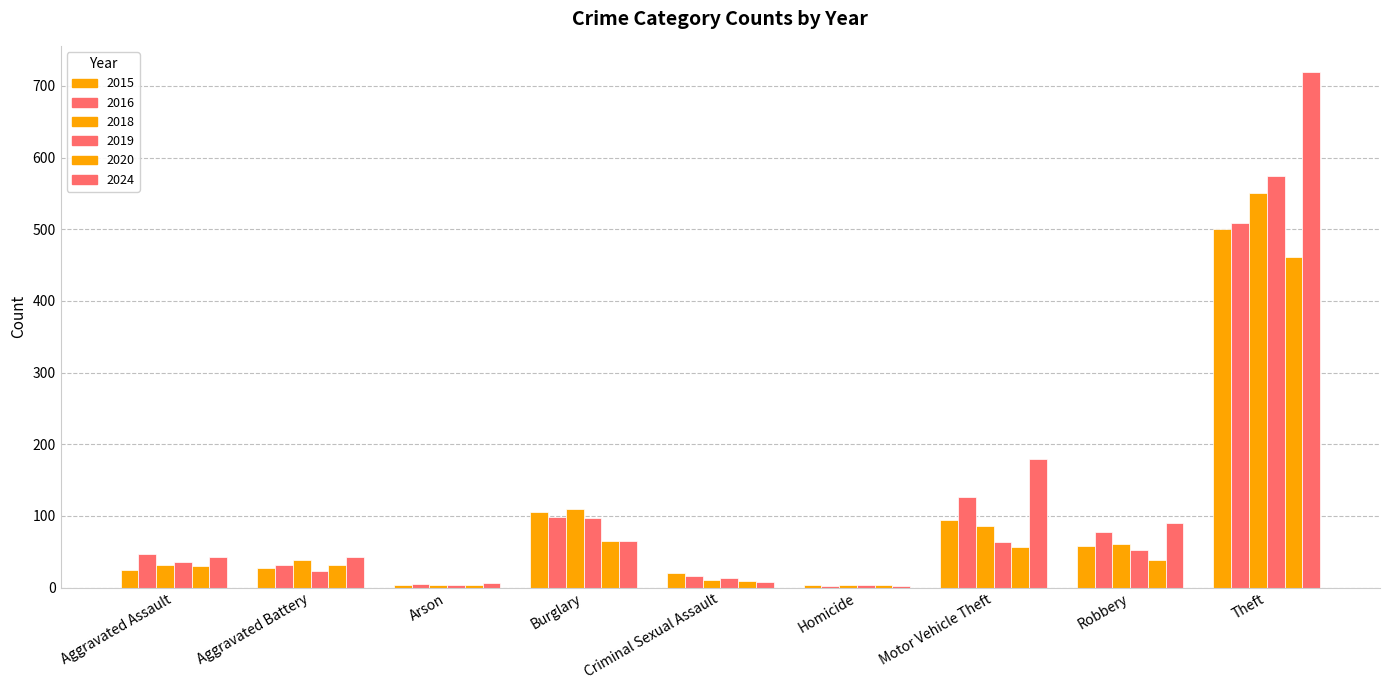

What is the difference between the highest and lowest values at Robbery?

51